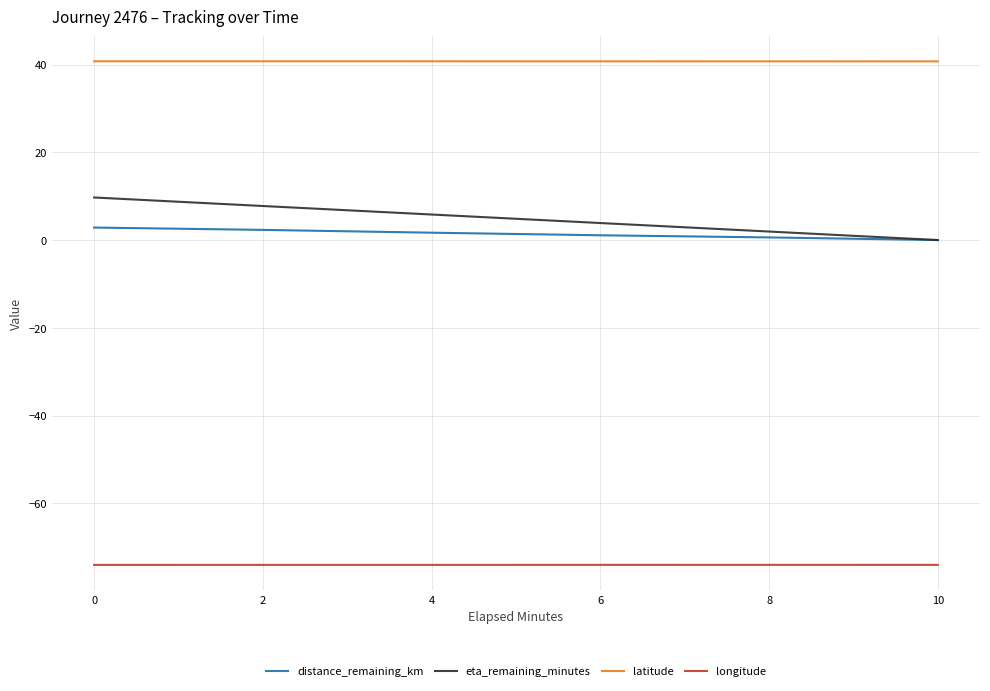

Which series changed the most between 6 and 10?

eta_remaining_minutes